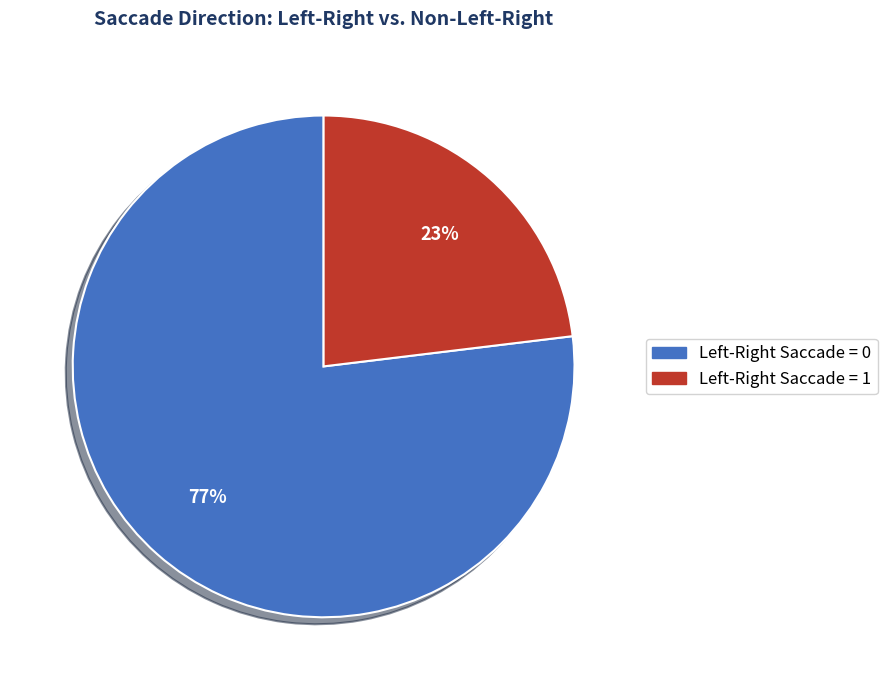

What is the largest slice in the pie chart?

Left-Right Saccade = 0